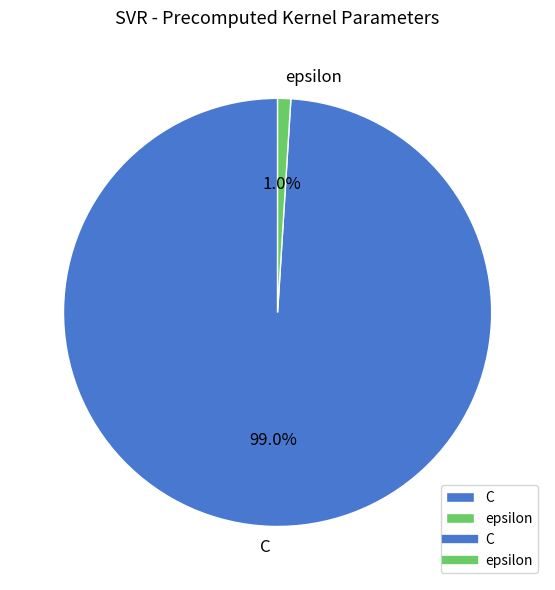

Between epsilon and C, which is larger?

C